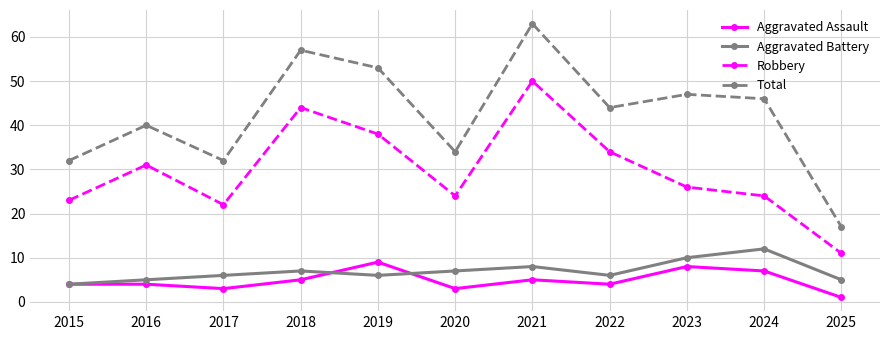

How many interior local peaks does the Robbery series have?

3